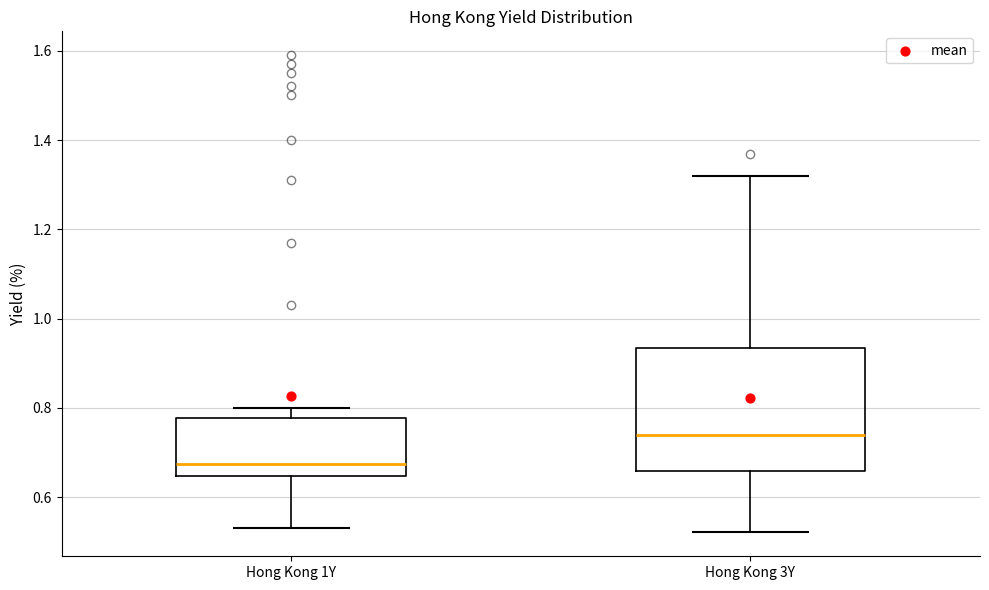

Reading left to right, read every box against the y-axis: the position of its median line, the range the box covers, and the ends of its whiskers. The values are not printed on the chart, so give them approximately, as read against the axis.

Hong Kong 1Y: median 0.68, box 0.64 to 0.78, whiskers 0.54 to 0.80
Hong Kong 3Y: median 0.74, box 0.66 to 0.94, whiskers 0.52 to 1.32